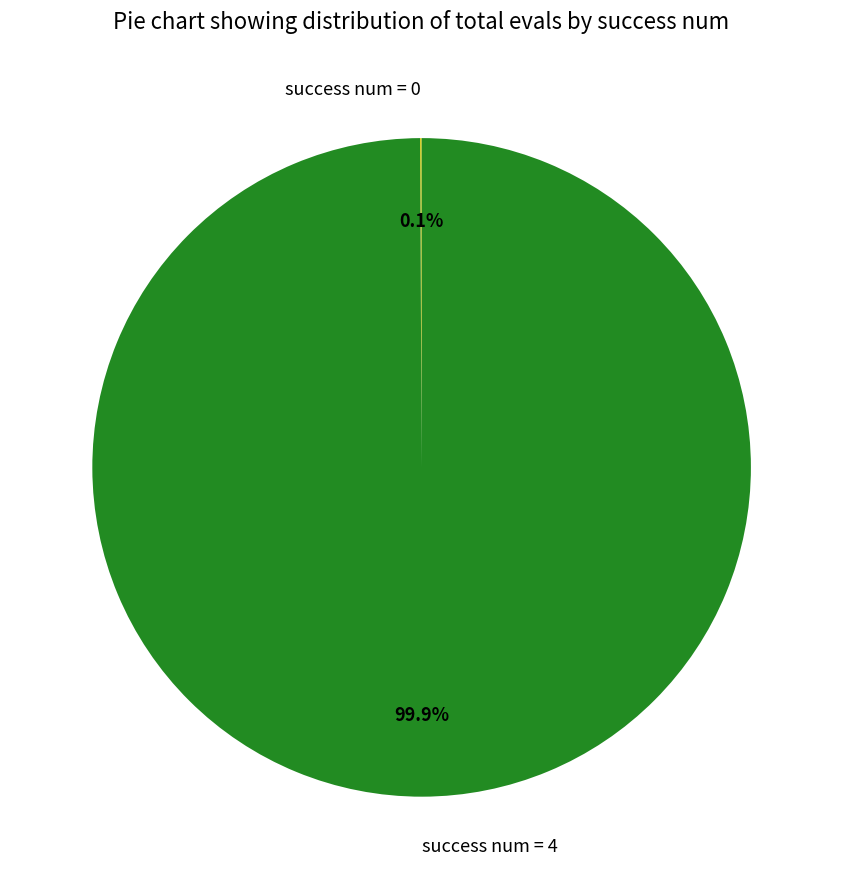

What is the largest slice in the pie chart?

success num = 4